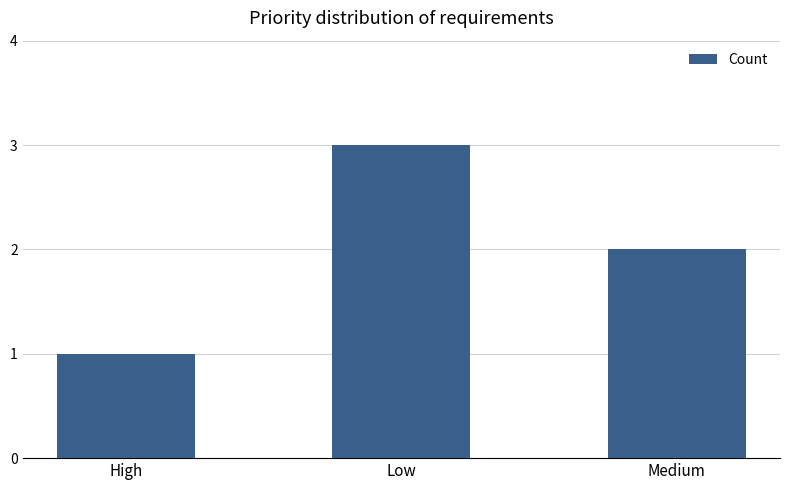

At which label does the data first exceed 2?

Low